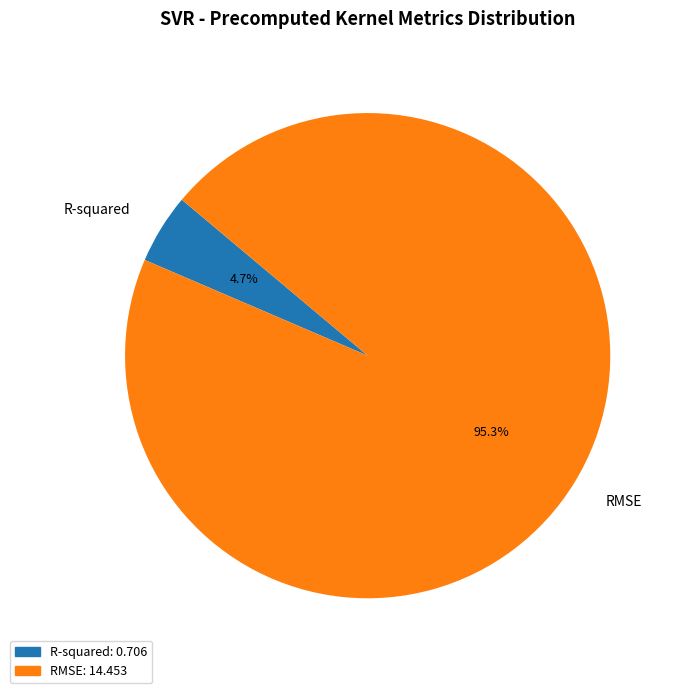

The RMSE slice represents 95% of the pie. True or false?

True